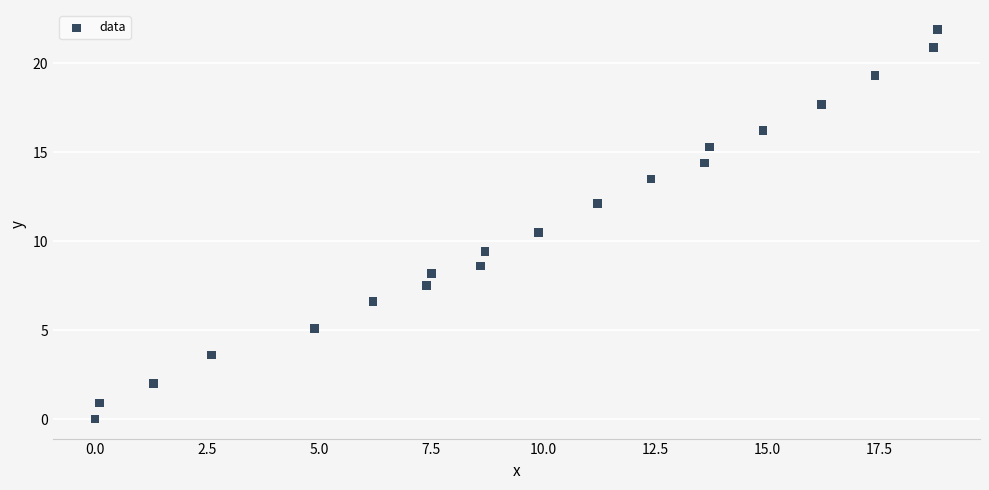

What is the range of X values (max minus min)?

18.8